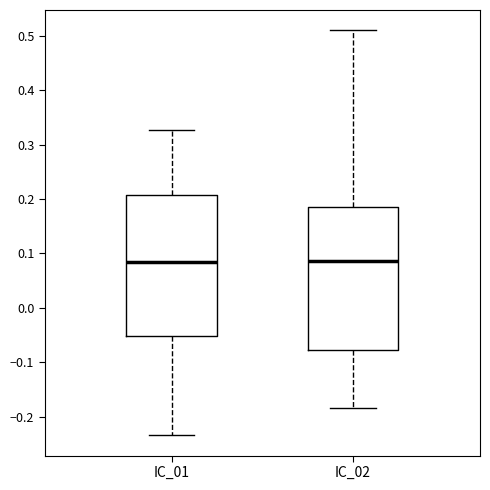

Reading left to right, read every box against the y-axis: the position of its median line, the range the box covers, and the ends of its whiskers. The values are not printed on the chart, so give them approximately, as read against the axis.

IC_01: median 0.08, box -0.05 to 0.21, whiskers -0.23 to 0.33
IC_02: median 0.09, box -0.08 to 0.19, whiskers -0.18 to 0.51